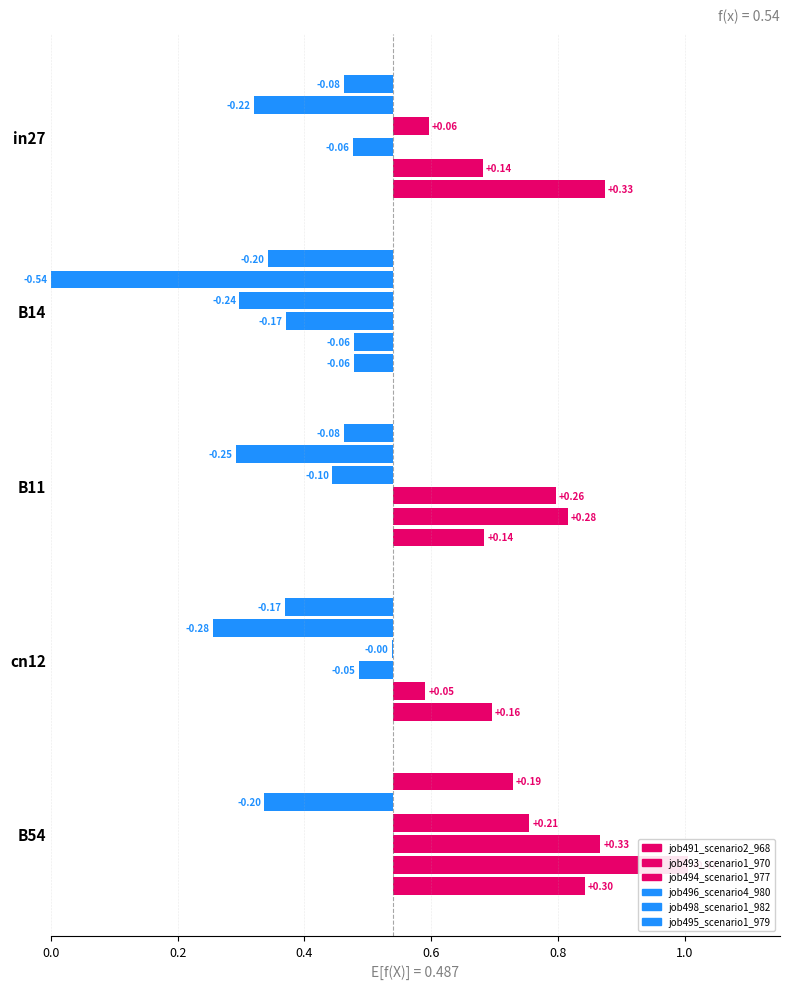

Count the job494_scenario1_977 values in the range 0 to 1.

5